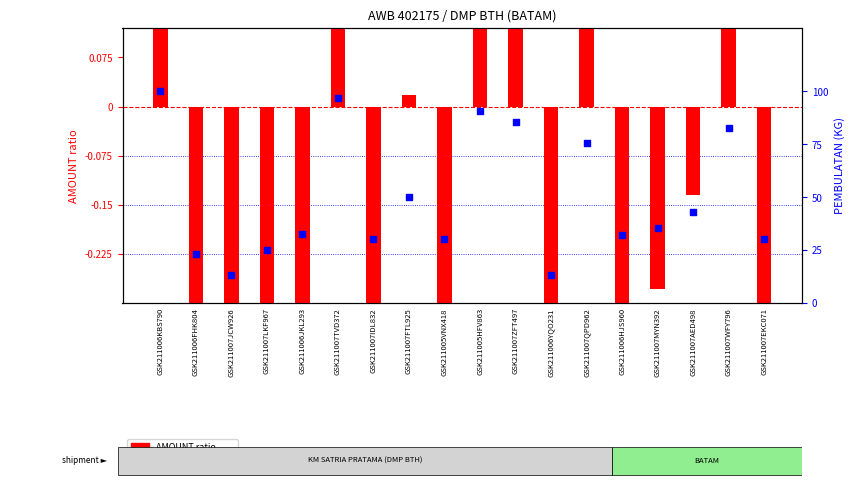

Which series reaches the maximum Y coordinate?

PEMBULATAN (KG)